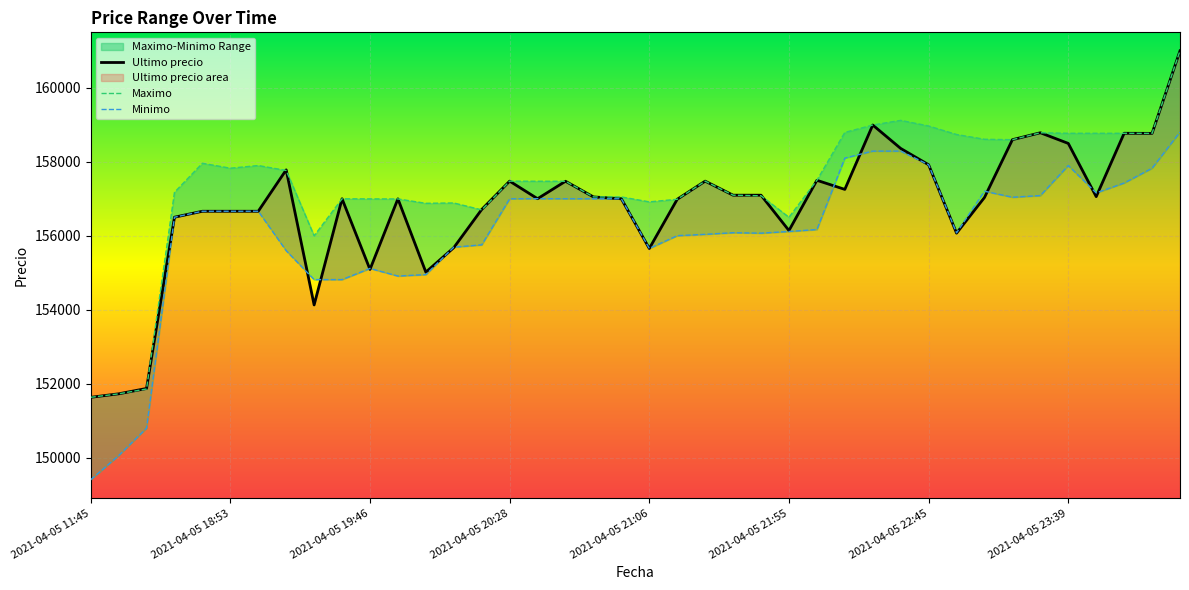

At 2021-04-05 20:38, list the series in order from largest to smallest.

Maximo, Minimo, Ultimo precio